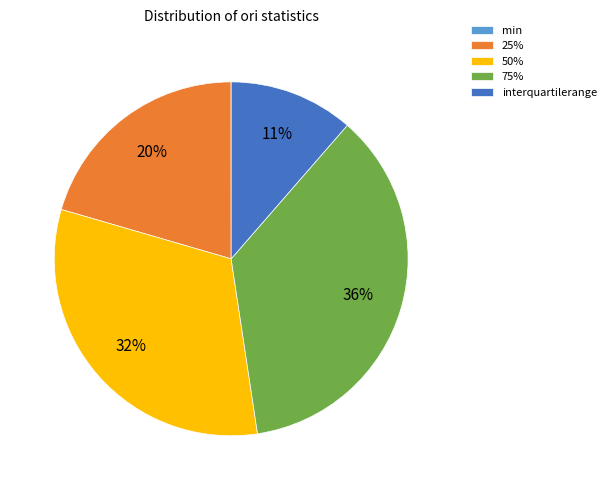

To the nearest percent, what is the difference between the largest and smallest slice percentages?

36%